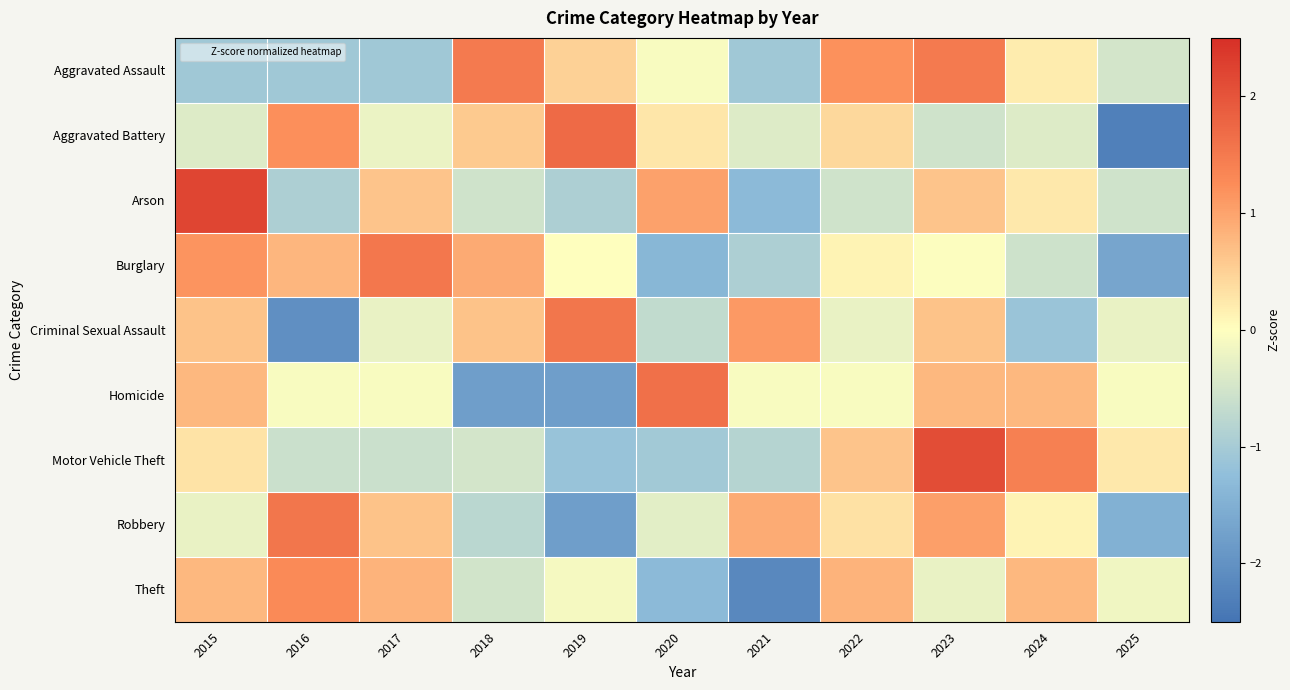

Reading left to right, list all the values displayed in this chart.

Aggravated Assault: 2015=-1.1	2016=-1.1	2017=-1.1	2018=1.5	2019=0.5	2020=-0.1	2021=-1.1	2022=1.2	2023=1.5	2024=0.2	2025=-0.5
Aggravated Battery: 2015=-0.4	2016=1.2	2017=-0.2	2018=0.6	2019=1.7	2020=0.3	2021=-0.4	2022=0.4	2023=-0.5	2024=-0.4	2025=-2.3
Arson: 2015=2.2	2016=-0.9	2017=0.6	2018=-0.5	2019=-0.9	2020=1.0	2021=-1.3	2022=-0.5	2023=0.6	2024=0.2	2025=-0.5
Burglary: 2015=1.2	2016=0.8	2017=1.5	2018=0.9	2019=0.0	2020=-1.4	2021=-0.9	2022=0.1	2023=-0.0	2024=-0.6	2025=-1.7
Criminal Sexual Assault: 2015=0.7	2016=-2.0	2017=-0.2	2018=0.7	2019=1.5	2020=-0.7	2021=1.1	2022=-0.2	2023=0.7	2024=-1.1	2025=-0.2
Homicide: 2015=0.8	2016=-0.1	2017=-0.1	2018=-1.8	2019=-1.8	2020=1.6	2021=-0.1	2022=-0.1	2023=0.8	2024=0.8	2025=-0.1
Motor Vehicle Theft: 2015=0.3	2016=-0.6	2017=-0.6	2018=-0.5	2019=-1.2	2020=-1.0	2021=-0.8	2022=0.6	2023=2.1	2024=1.4	2025=0.3
Robbery: 2015=-0.3	2016=1.6	2017=0.6	2018=-0.8	2019=-1.8	2020=-0.3	2021=0.9	2022=0.3	2023=1.0	2024=0.1	2025=-1.5
Theft: 2015=0.8	2016=1.3	2017=0.8	2018=-0.5	2019=-0.1	2020=-1.3	2021=-2.2	2022=0.8	2023=-0.2	2024=0.8	2025=-0.2